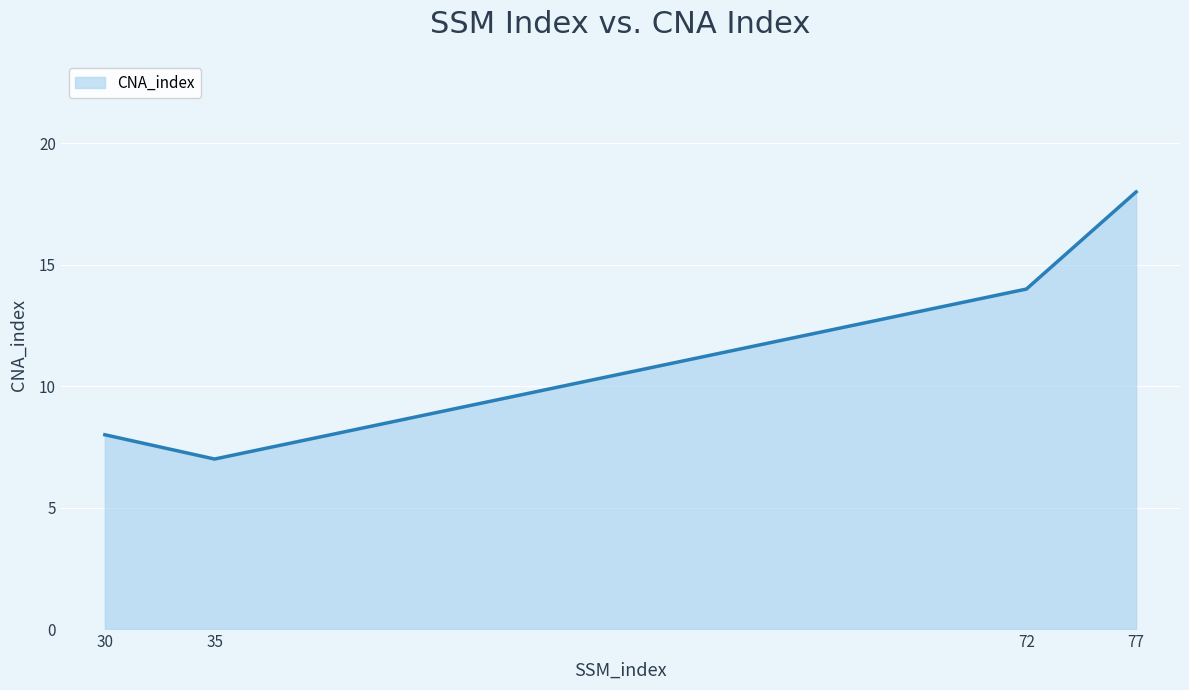

What is the change in value from 35 to 72?

+7